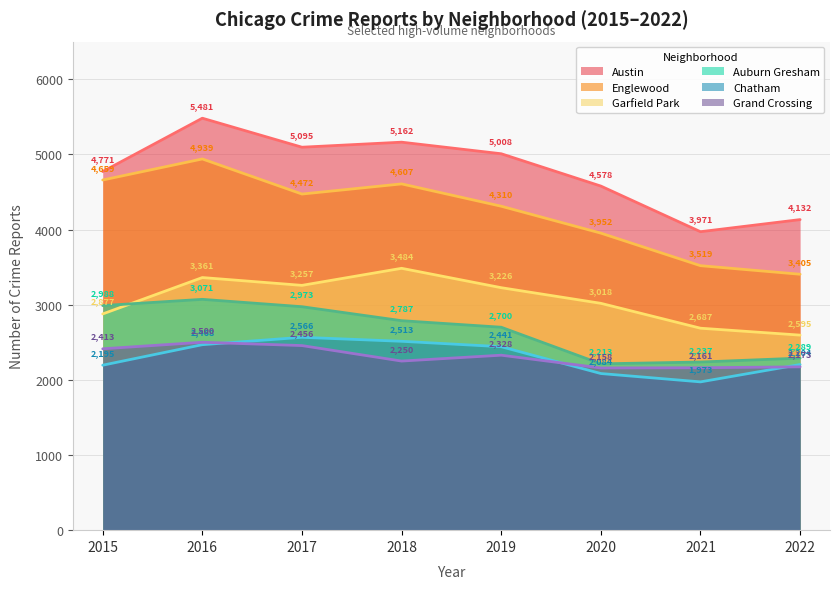

Between 2019 and 2022, which series saw the biggest shift?

Englewood